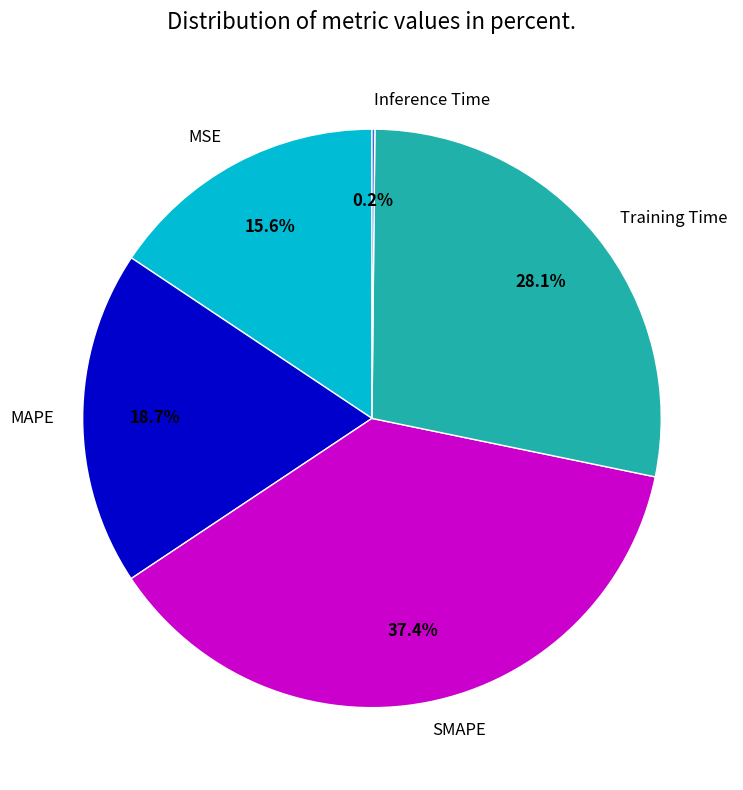

What percentage do Training Time and SMAPE together represent?

65.5%